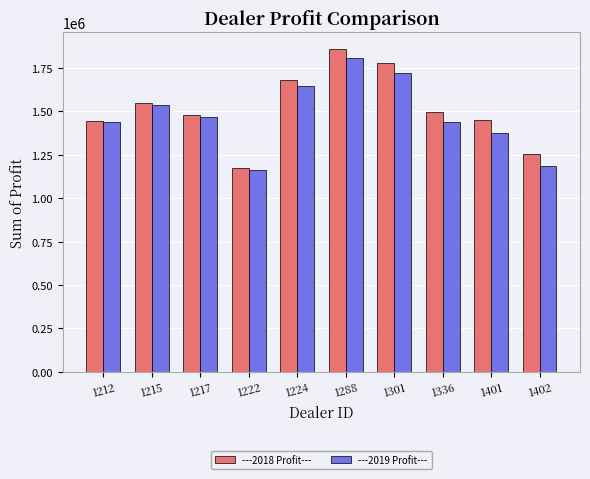

Is the value of ---2018 Profit--- at 1336 greater than the value of ---2019 Profit--- at 1224?

No